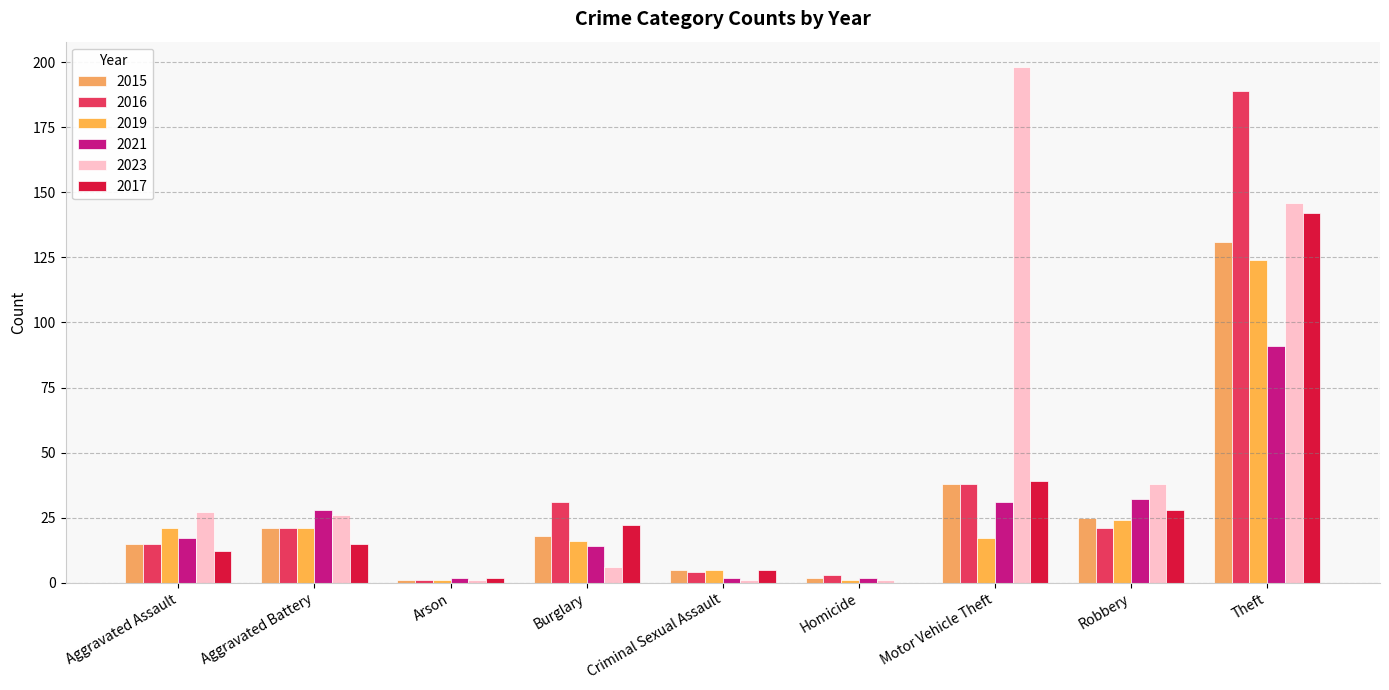

Reading right to left, transcribe all the data shown in this chart.

2015: 131	25	38	2	5	18	1	21	15
2016: 189	21	38	3	4	31	1	21	15
2019: 124	24	17	1	5	16	1	21	21
2021: 91	32	31	2	2	14	2	28	17
2023: 146	38	198	1	1	6	1	26	27
2017: 142	28	39	0	5	22	2	15	12